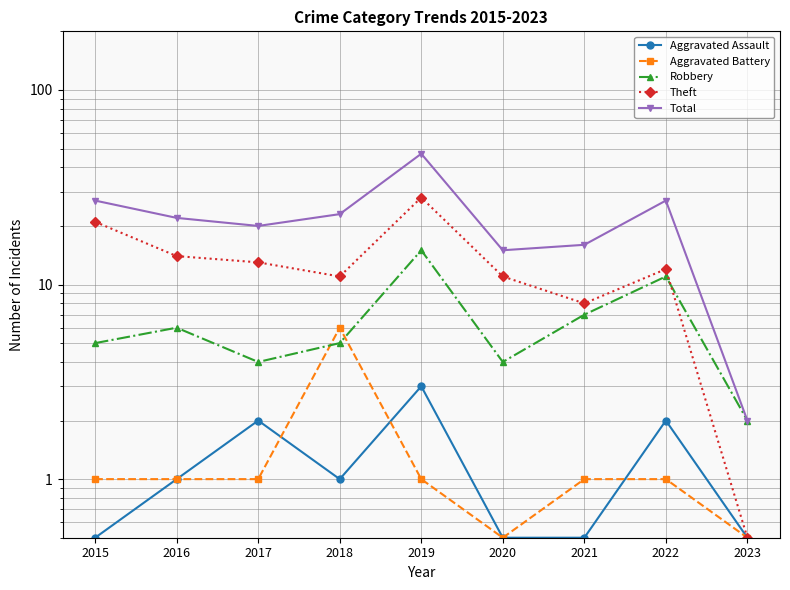

What is the sum of all Total values?

199.0